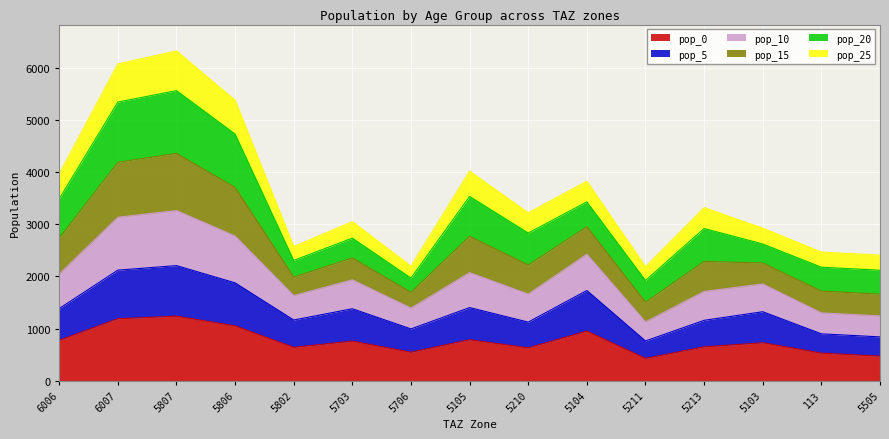

What is the value of the pop_0 point at the 3rd from the left?

1236.9